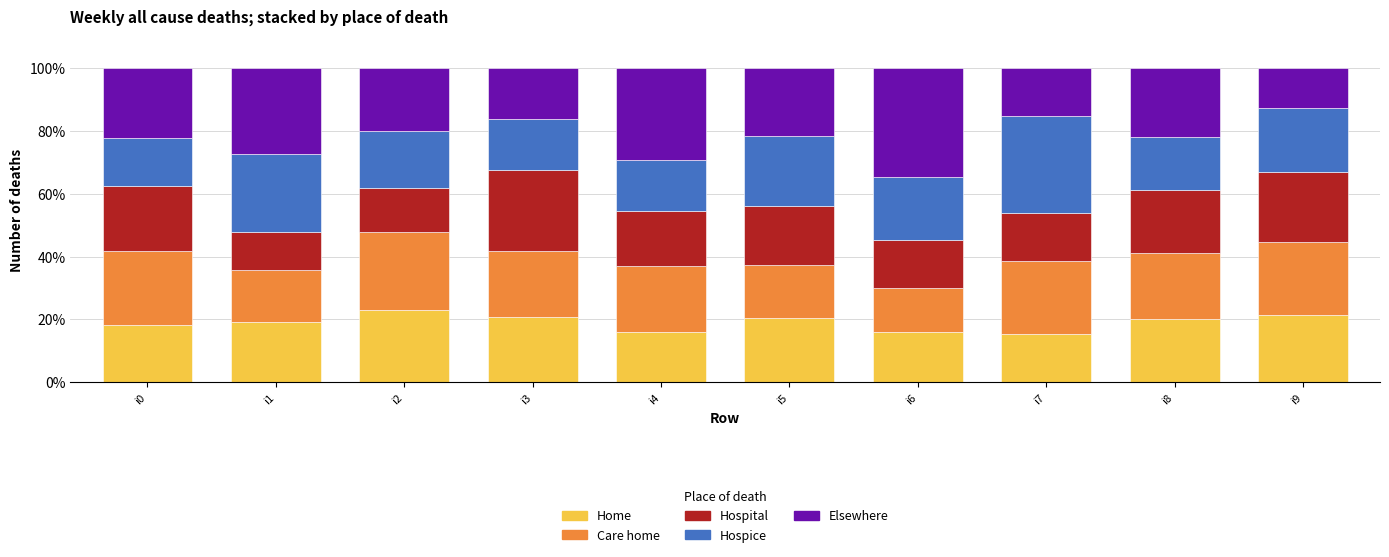

Read the Home value at i3.

20.9